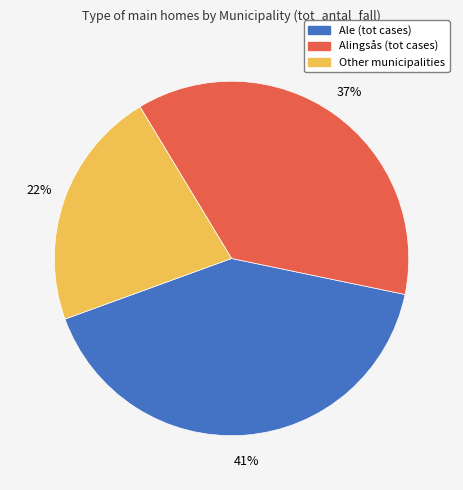

True or false: Other accounts for 22% of the total.

True